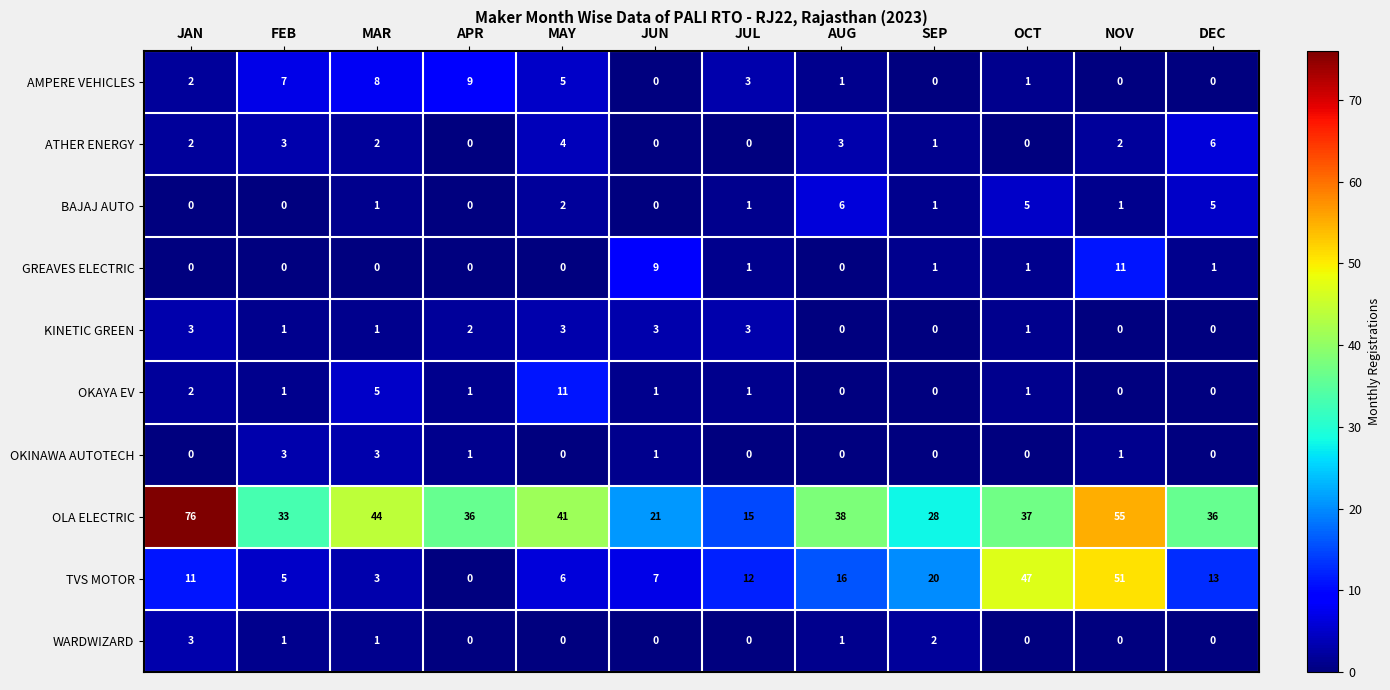

At which category is the sum across all series the highest?

NOV